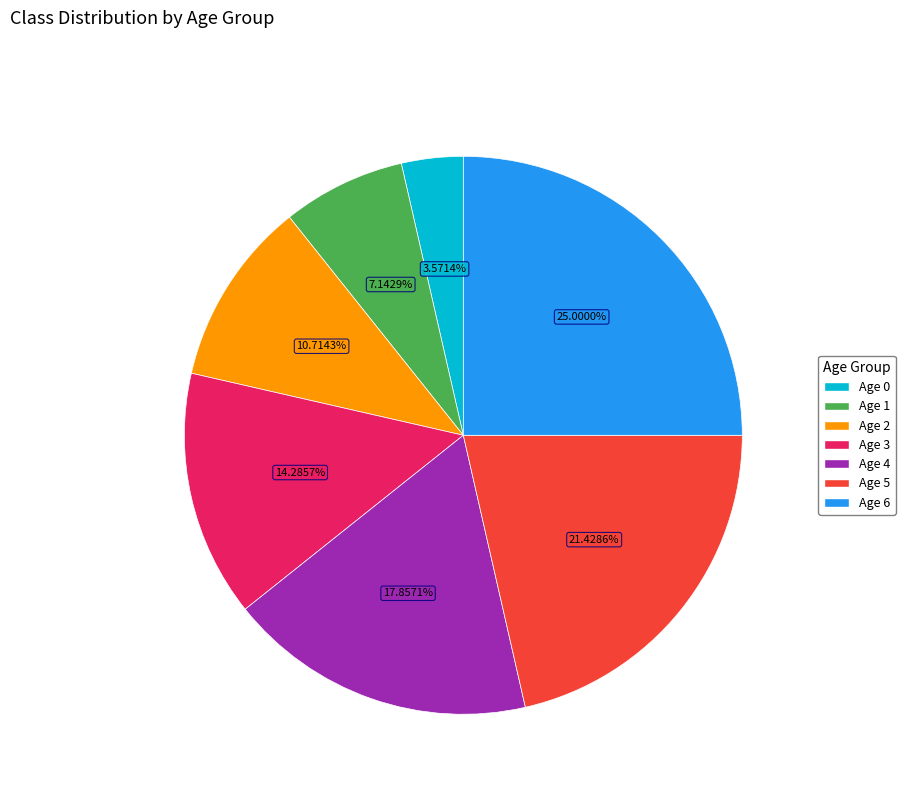

Is there a majority slice in this chart?

No